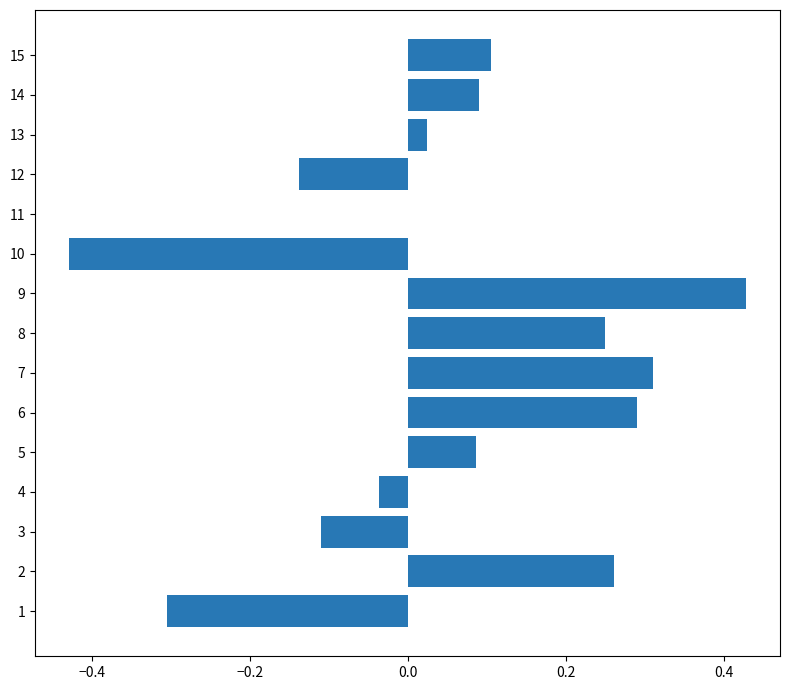

The chart shows a value of 0.3 at 7. True or false?

True